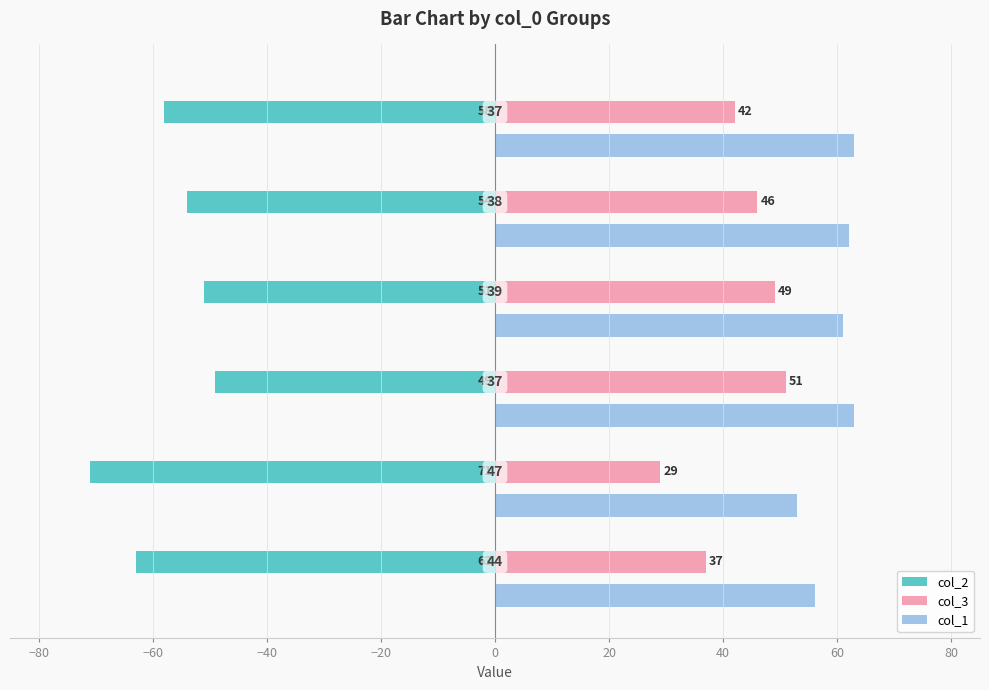

At how many categories does at least one series exceed 13?

6